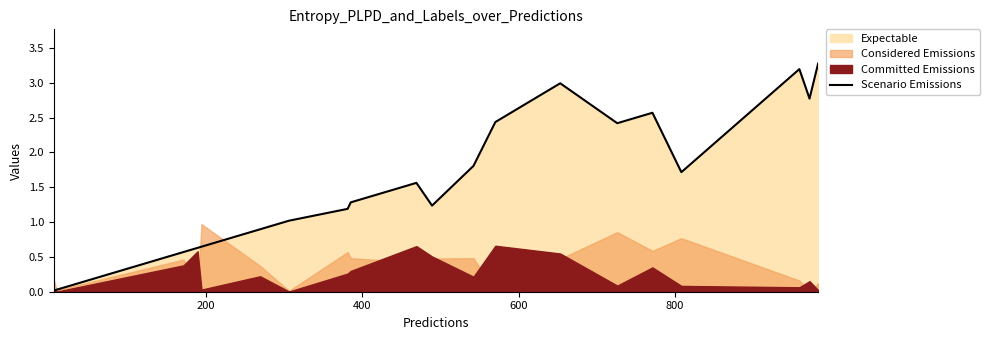

What is the maximum value shown in the chart?

3.3